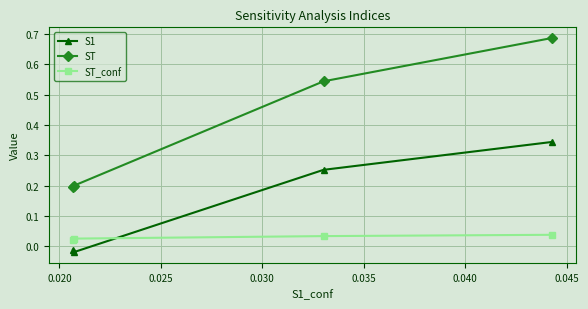

How many ST values are between 0 and 1?

4